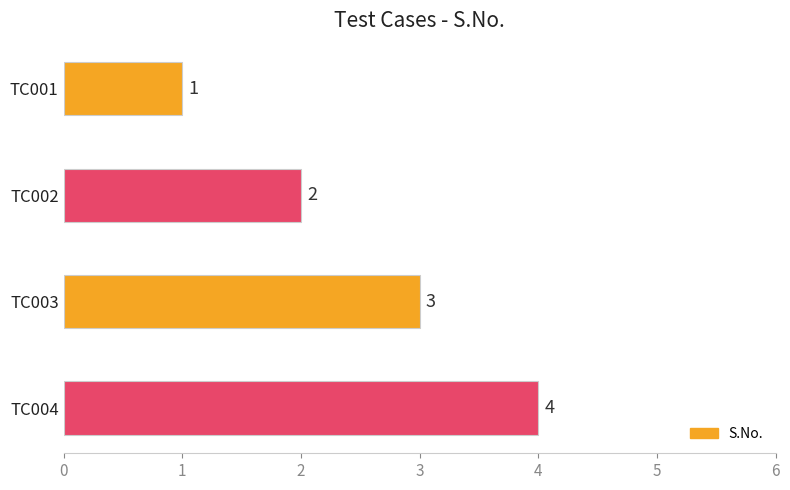

What is the value of the 3rd bar from the top?

3